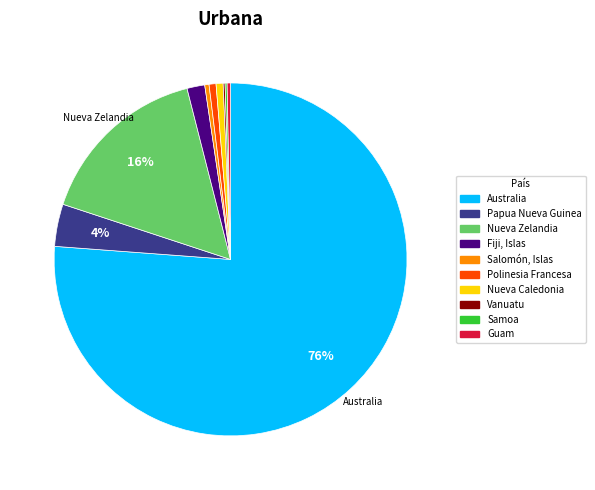

Between Australia and Nueva Zelandia, which is larger?

Australia